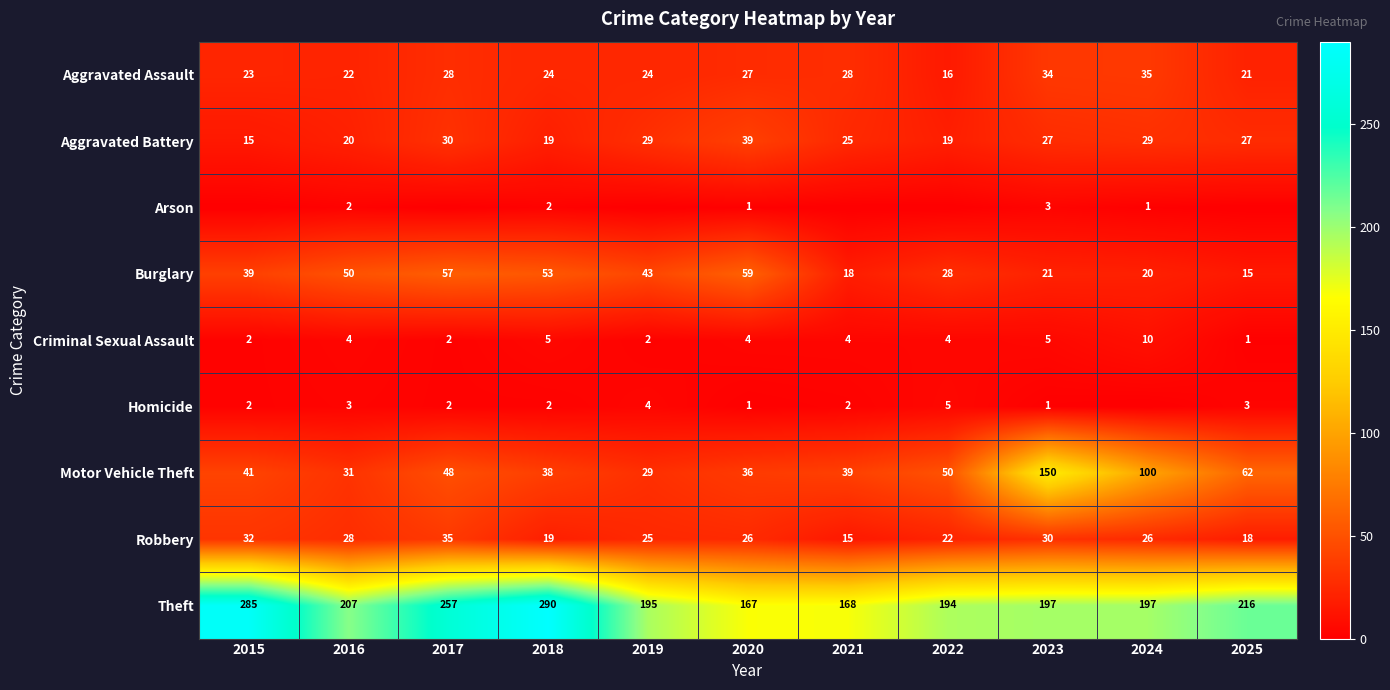

What is the maximum value shown in the chart?

290